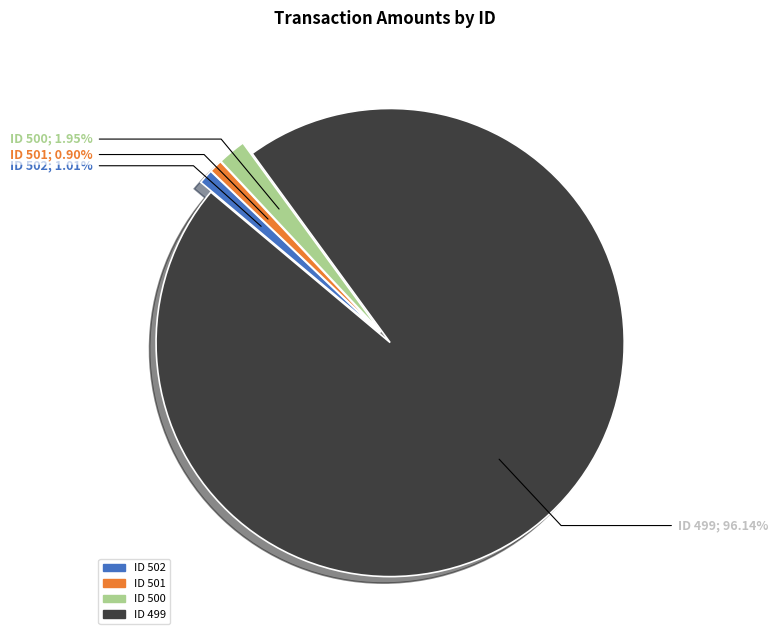

Is the sum of ID 499 and ID 501 greater than half?

Yes